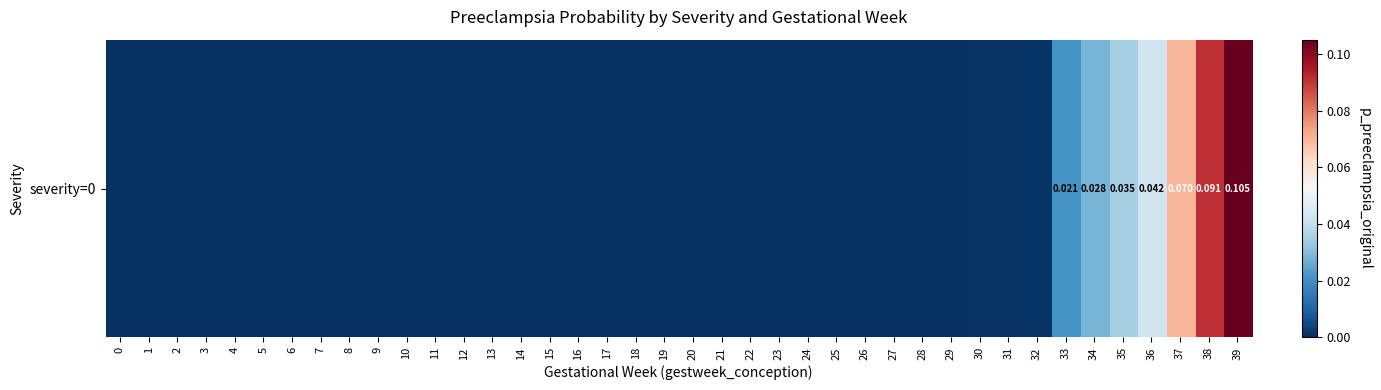

Reading left to right, list all the values displayed in this chart.

0.0	0.0	0.0	0.0	0.0	0.0	0.0	0.0	0.0	0.0	0.0	0.0	0.0	0.0	0.0	0.0	0.0	0.0	0.0	0.0	0.0	0.0	0.0	0.0	0.0	0.0	0.0	0.0	0.0	0.0	0.0	0.0	0.0	0.0	0.0	0.0	0.0	0.1	0.1	0.1